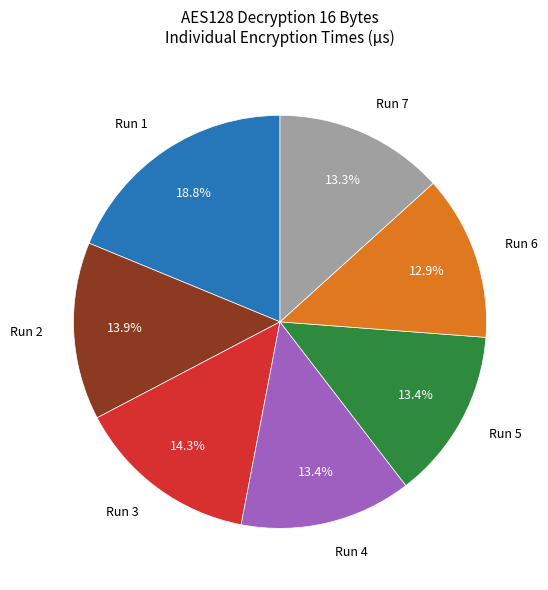

To the nearest percent, what is the average slice percentage?

14%